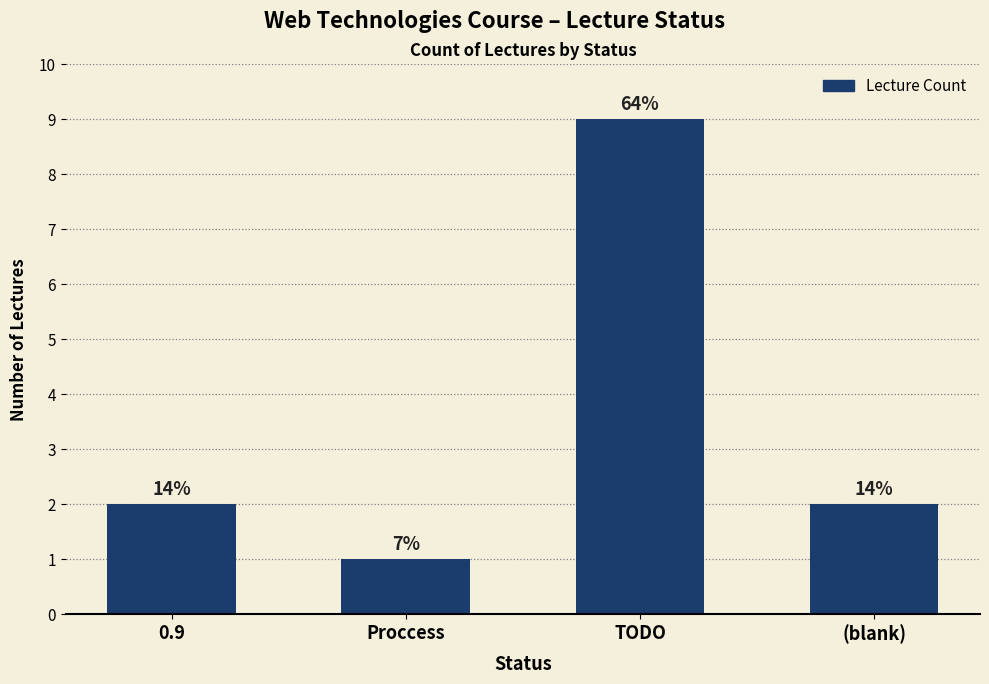

What is the greatest value displayed?

9